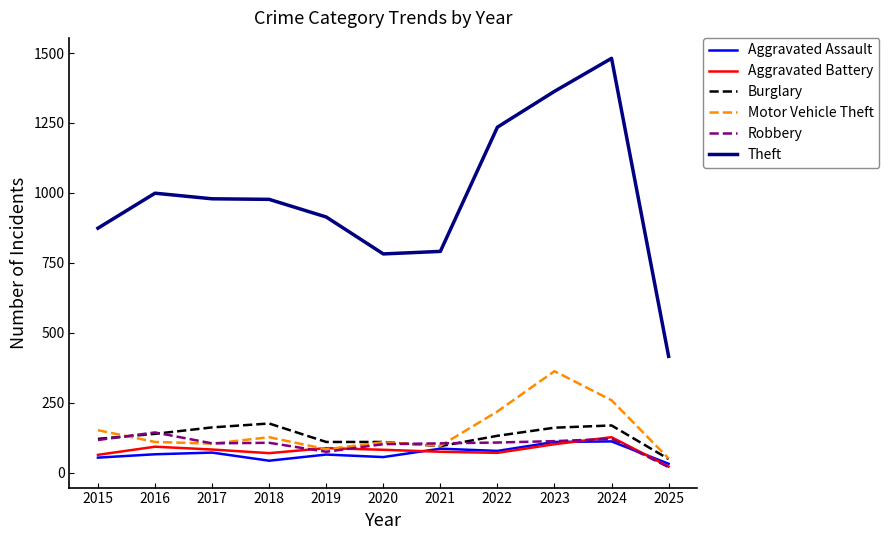

The value of Theft at 2022 is 1235. True or false?

True